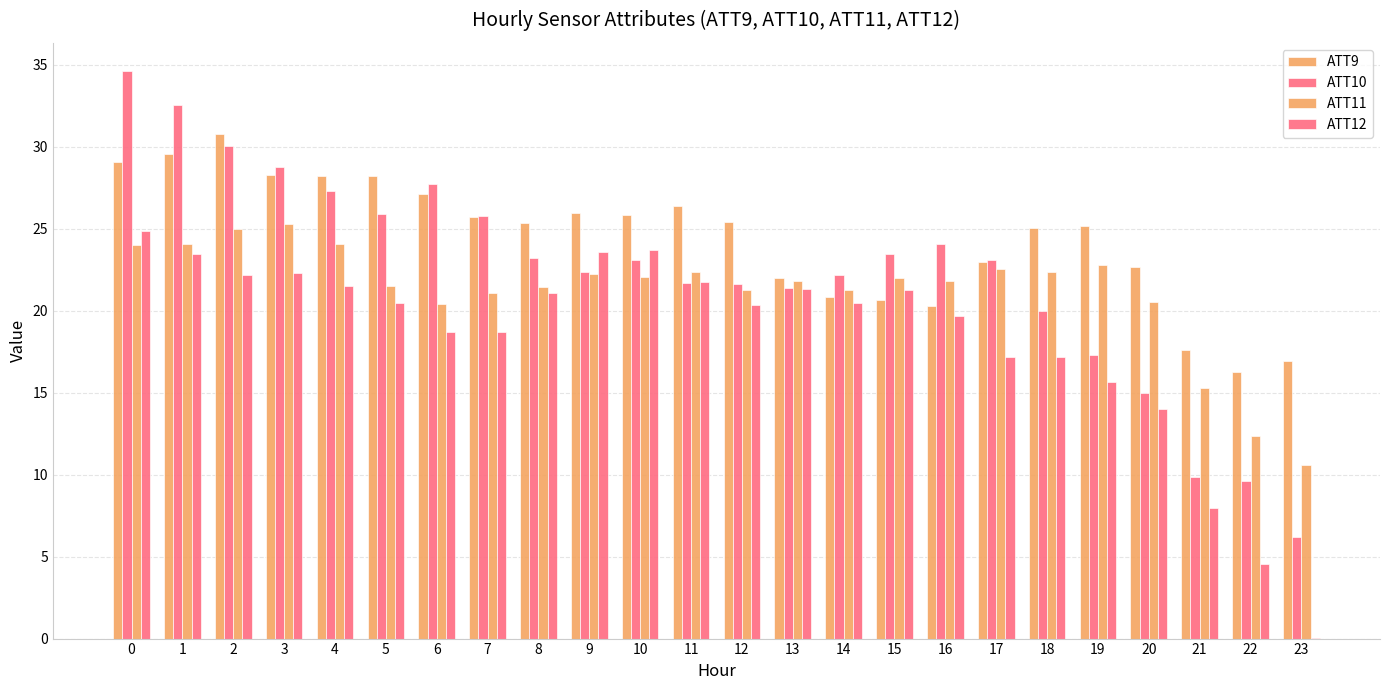

Reading left to right, transcribe all the data shown in this chart.

ATT9: 0=29.1	1=29.6	2=30.8	3=28.3	4=28.2	5=28.2	6=27.1	7=25.7	8=25.3	9=26.0	10=25.8	11=26.4	12=25.4	13=22.0	14=20.9	15=20.7	16=20.3	17=23.0	18=25.1	19=25.2	20=22.6	21=17.6	22=16.3	23=16.9
ATT10: 0=34.6	1=32.6	2=30.1	3=28.7	4=27.3	5=25.9	6=27.7	7=25.8	8=23.2	9=22.4	10=23.1	11=21.7	12=21.6	13=21.4	14=22.2	15=23.5	16=24.0	17=23.1	18=20.0	19=17.3	20=14.9	21=9.9	22=9.6	23=6.2
ATT11: 0=24.0	1=24.1	2=25.0	3=25.3	4=24.1	5=21.5	6=20.4	7=21.1	8=21.4	9=22.2	10=22.1	11=22.4	12=21.3	13=21.8	14=21.3	15=22.0	16=21.8	17=22.5	18=22.4	19=22.8	20=20.5	21=15.3	22=12.4	23=10.6
ATT12: 0=24.9	1=23.4	2=22.2	3=22.3	4=21.5	5=20.5	6=18.7	7=18.7	8=21.1	9=23.6	10=23.7	11=21.8	12=20.4	13=21.3	14=20.5	15=21.3	16=19.7	17=17.2	18=17.2	19=15.7	20=14.0	21=8.0	22=4.5	23=0.0